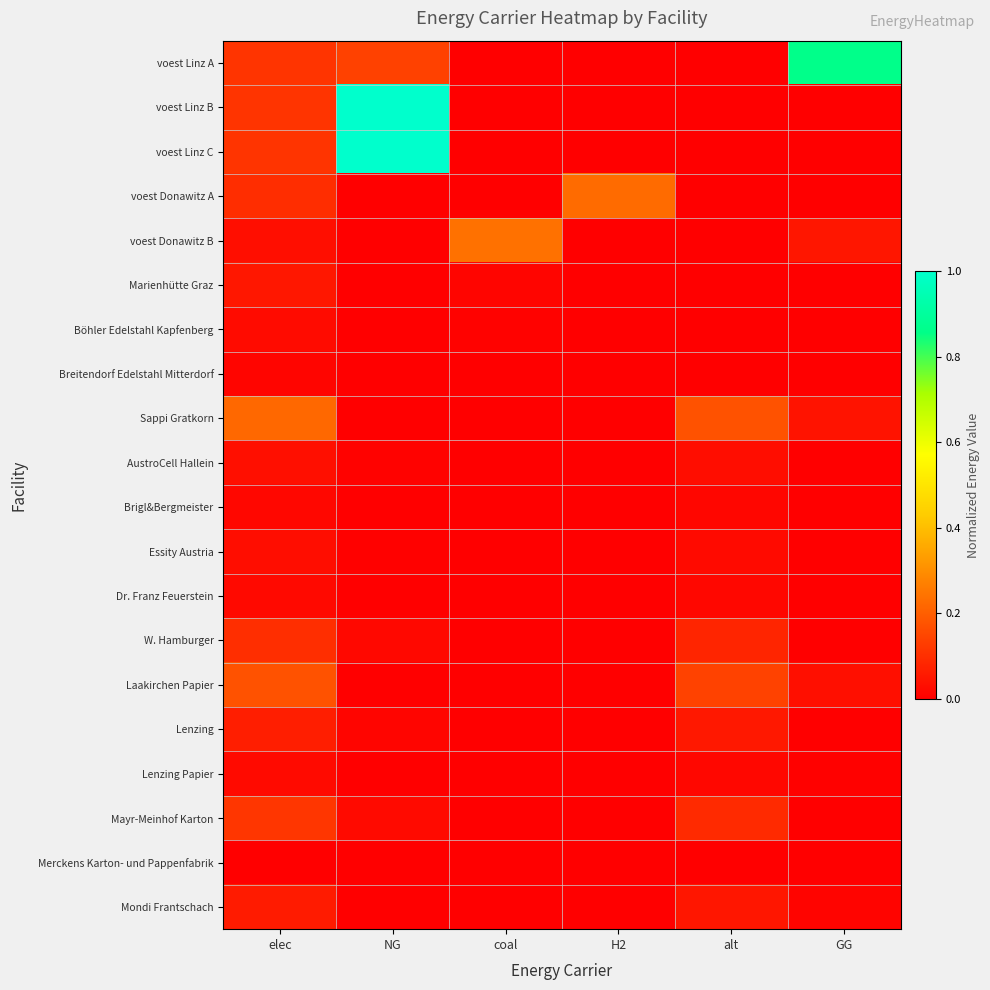

Count the number of data series in this chart.

20